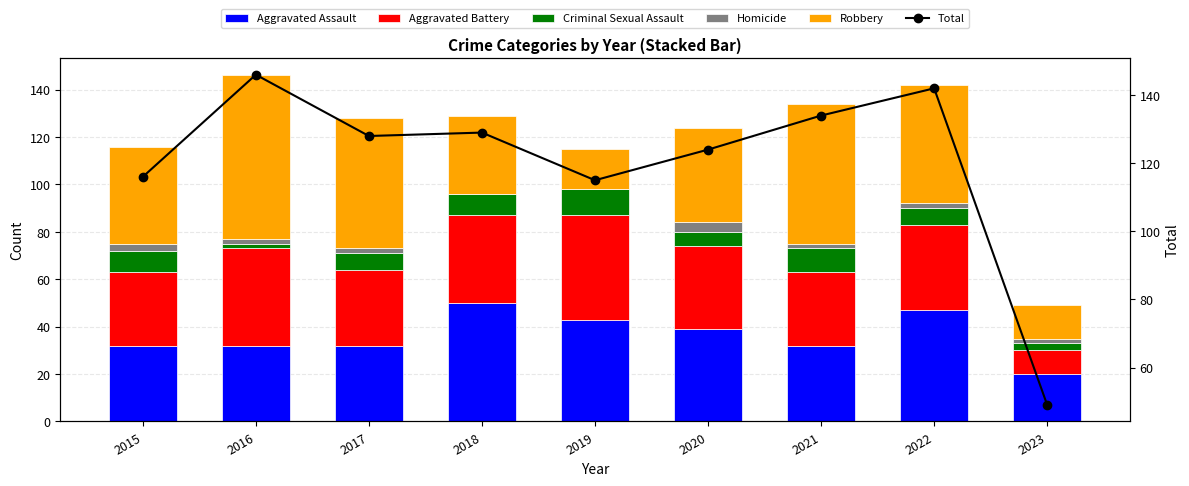

How many Criminal Sexual Assault values are between 6 and 9?

5